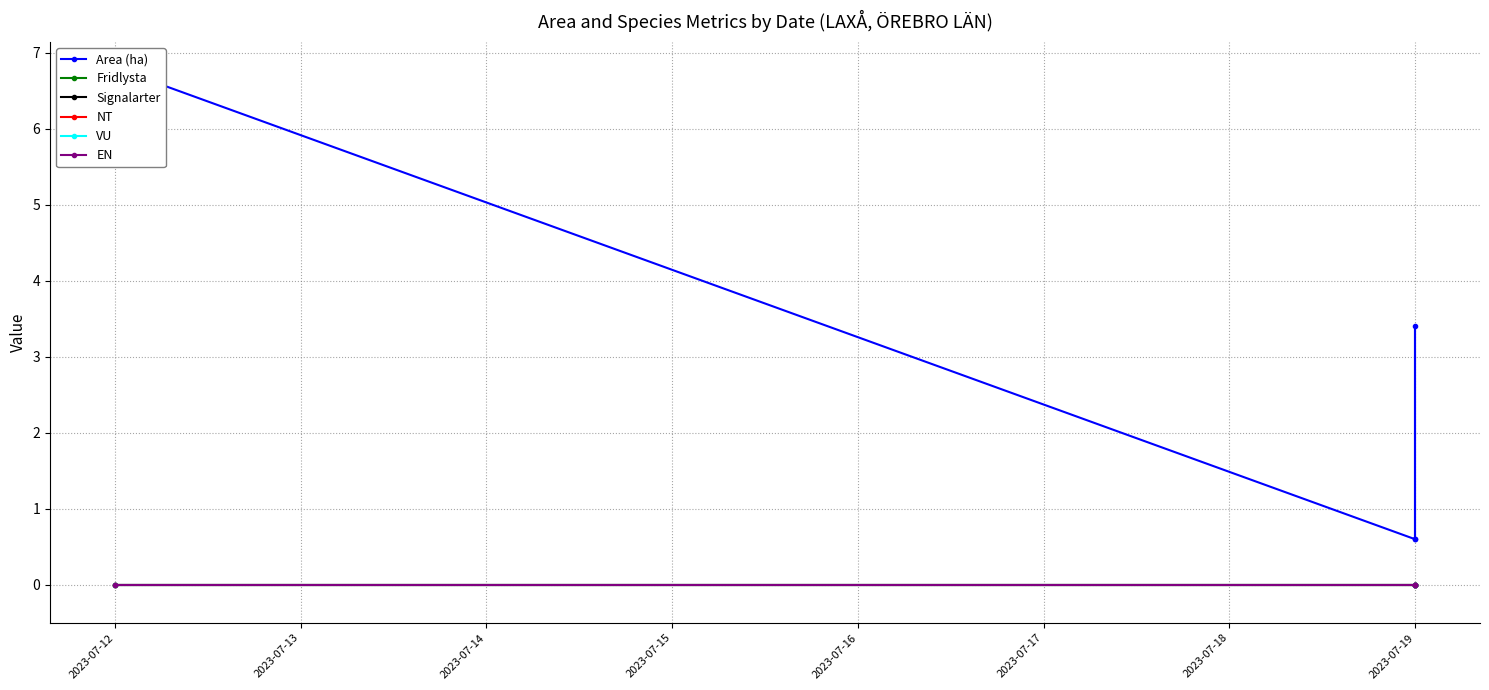

Rank the series by their maximum value, from highest to lowest.

Area (ha), Fridlysta, Signalarter, NT, VU, EN